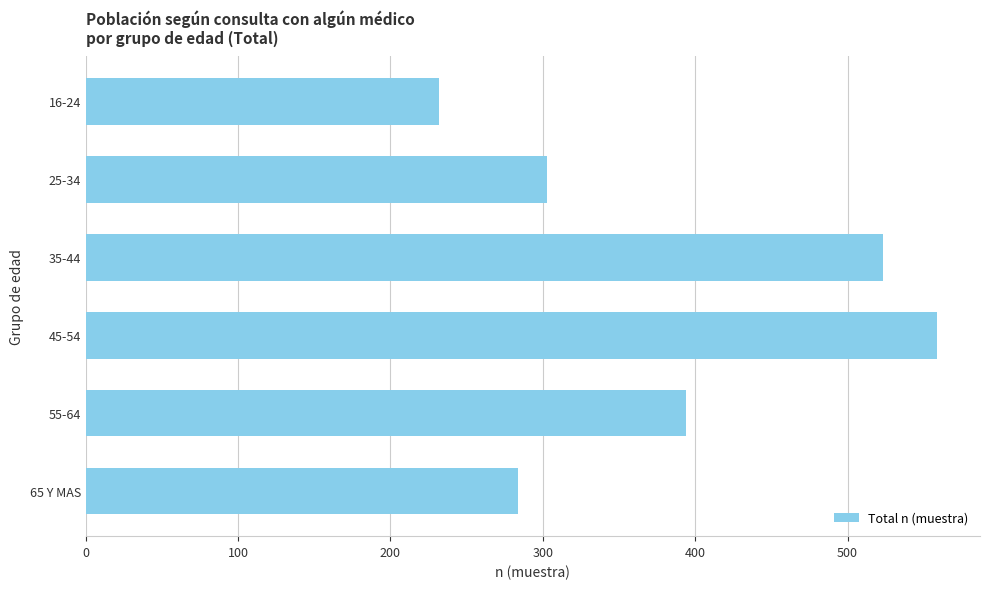

How many bars are there in total?

6